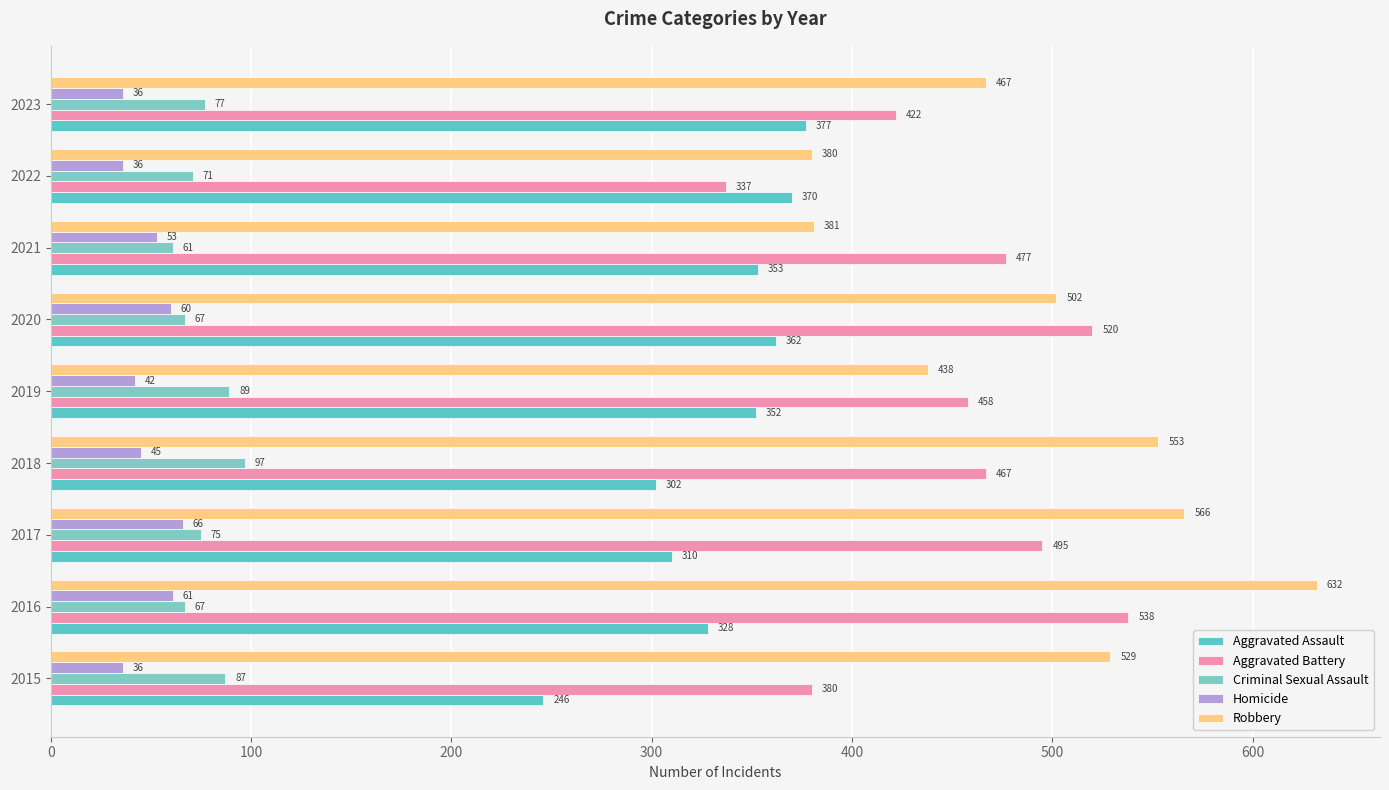

At which label is Robbery closest to 506?

2020